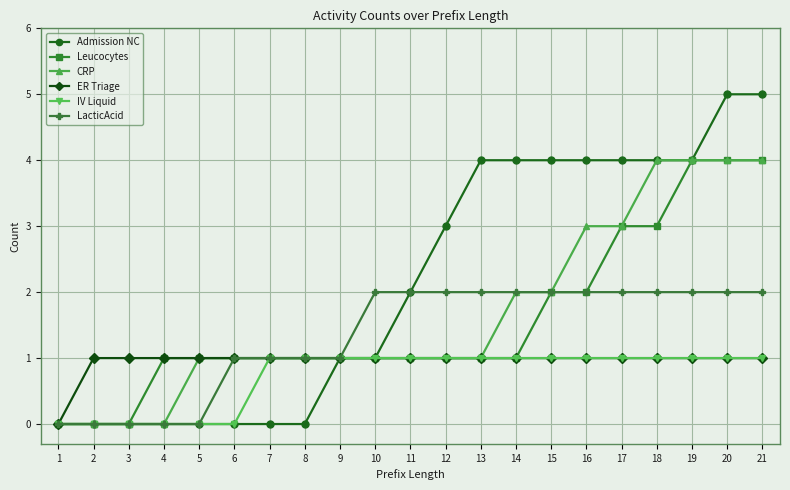

How many values in ER Triage are above zero?

20